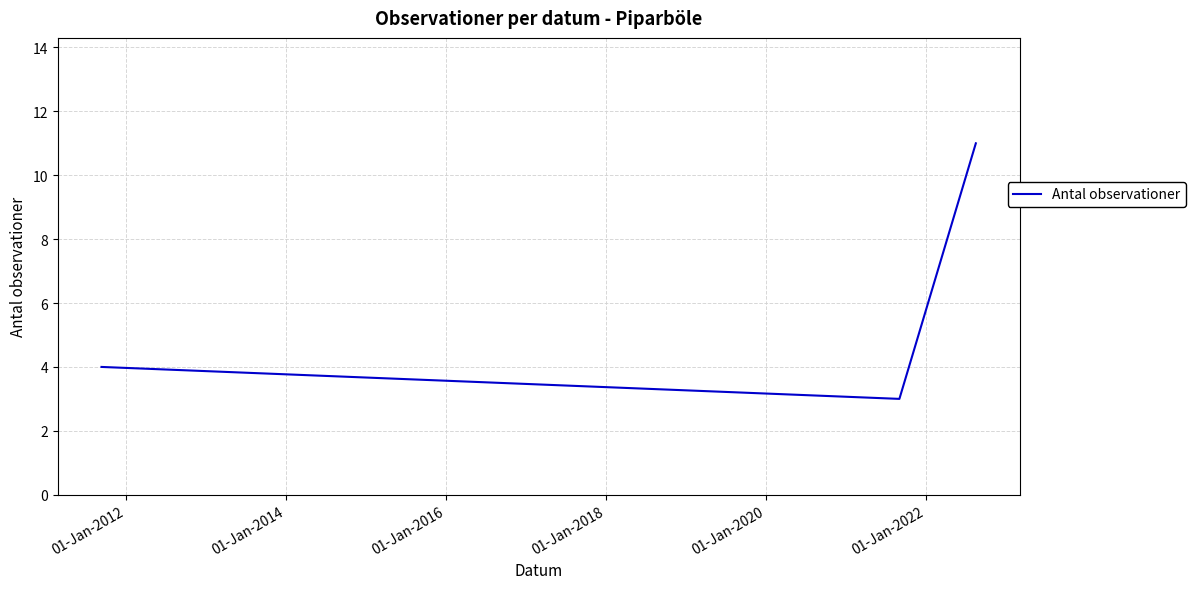

What is the smallest value displayed?

3